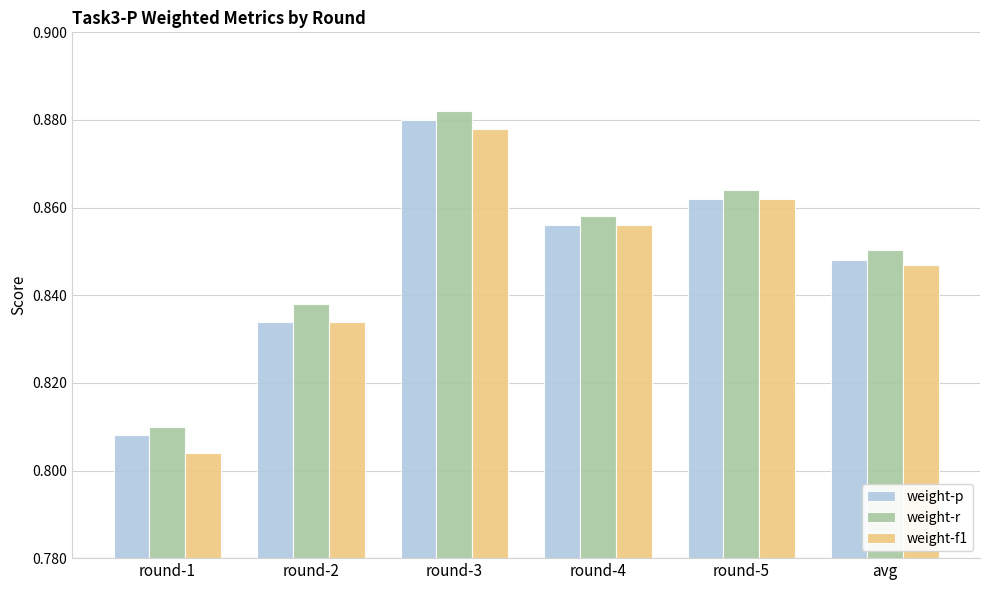

Rank the categories by weight-p value from lowest to highest.

round-1, round-2, avg, round-4, round-5, round-3